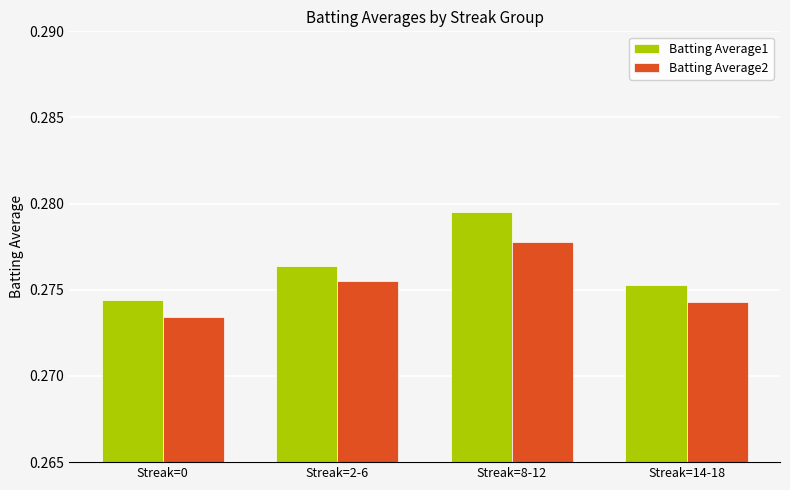

Which series has the largest total across all categories?

Batting Average1